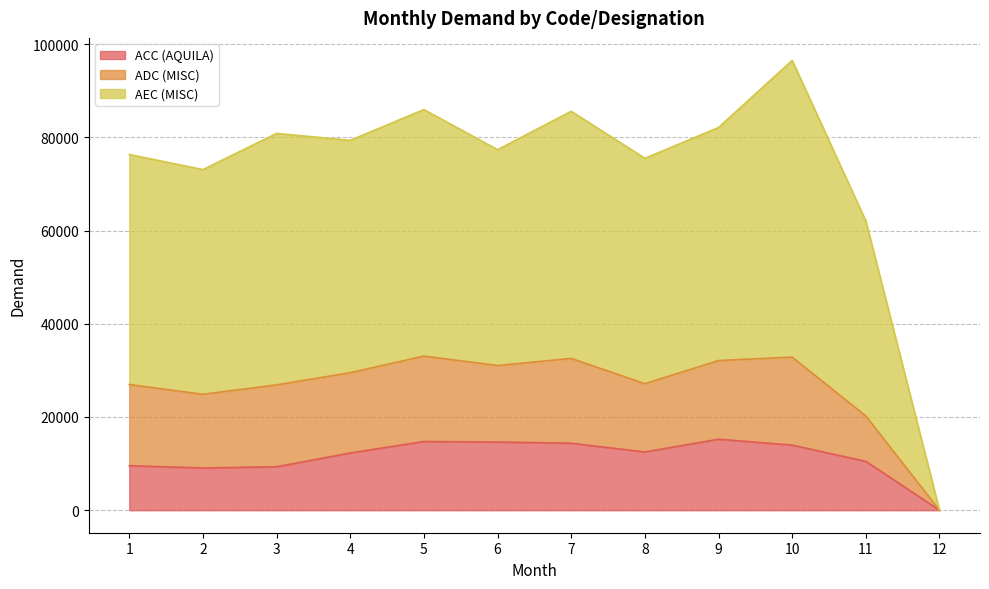

Where does the ACC (AQUILA) series first go above 12496?

5